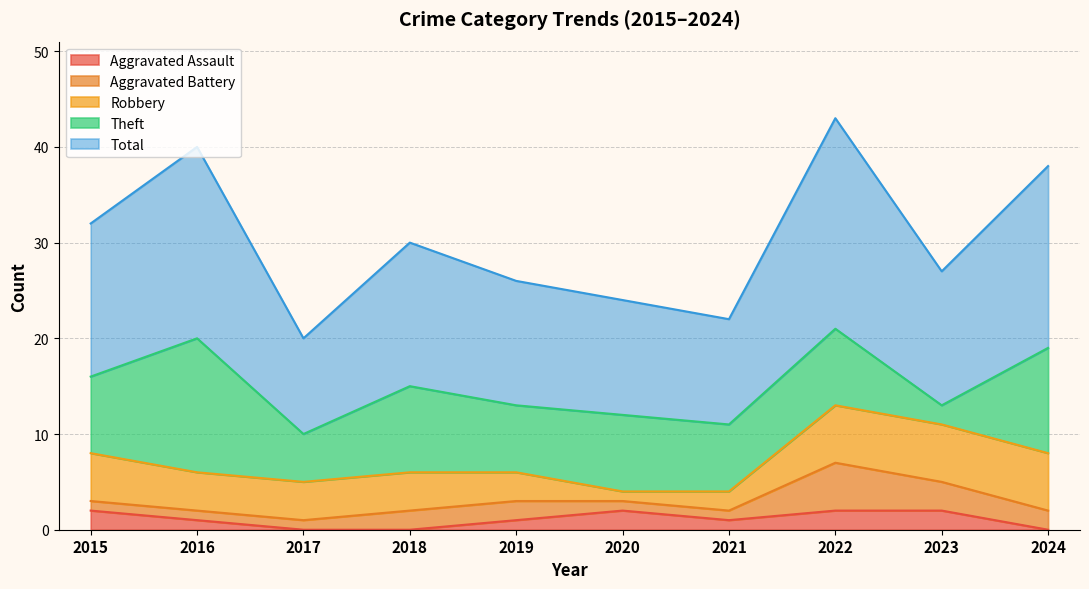

How many positive values does the Aggravated Assault series have?

7